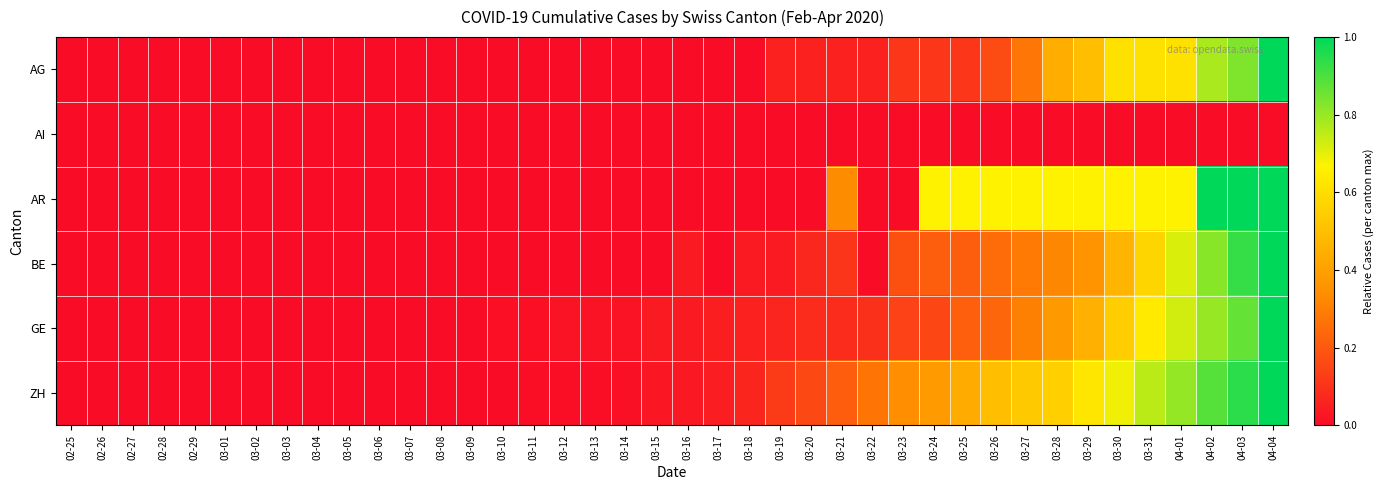

Between 03-16 and 03-02, which is larger?

03-16